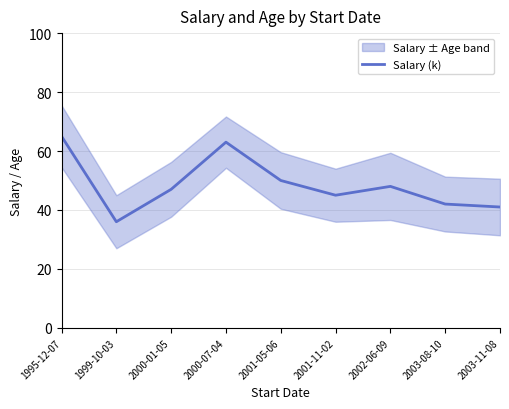

How many lines are shown in the chart?

1